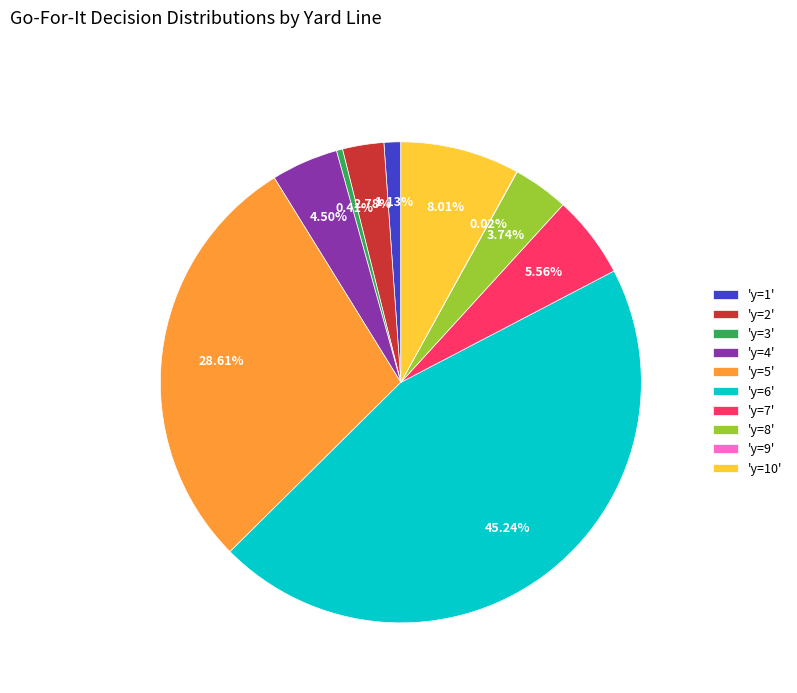

To the nearest percent, what is the difference between the largest and smallest slice percentages?

45%